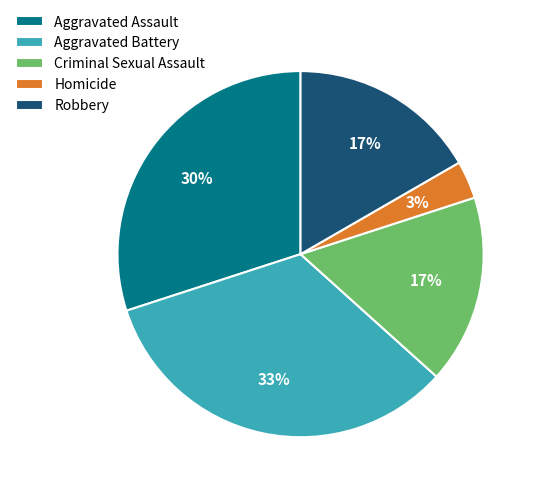

Does Criminal Sexual Assault represent more than half of the total?

No